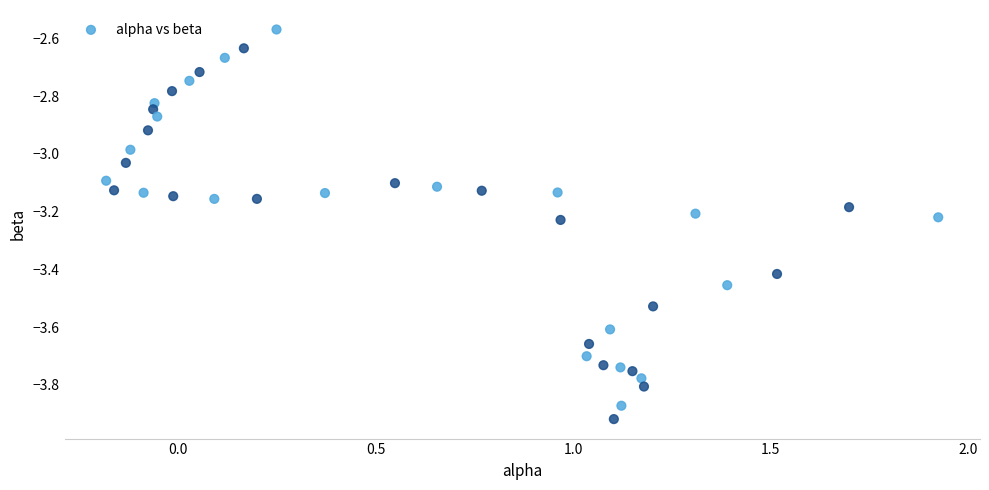

What is the range of X values (max minus min)?

2.1